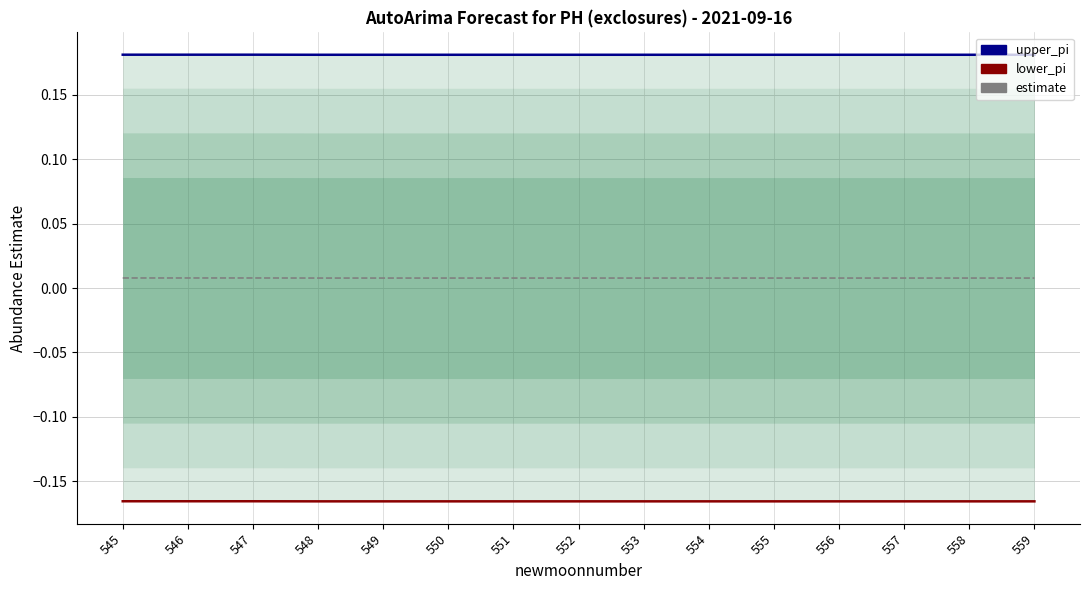

Rank the series by their maximum value, from lowest to highest.

lower_pi, estimate, upper_pi